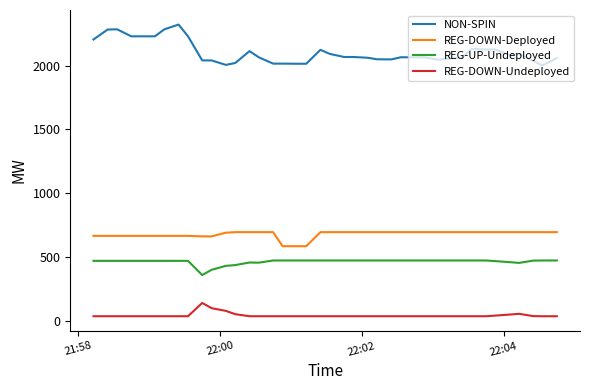

What is the highest value of the REG-DOWN-Deployed series?

694